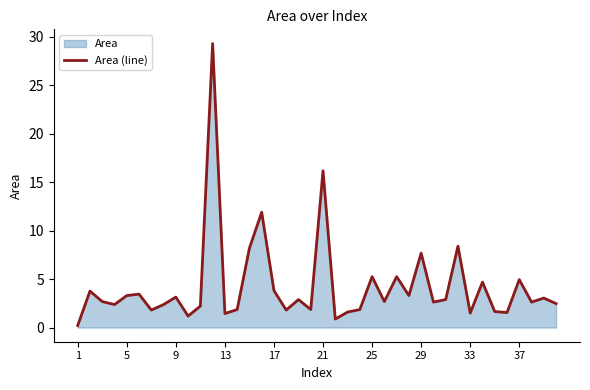

What is the smallest value displayed?

0.2